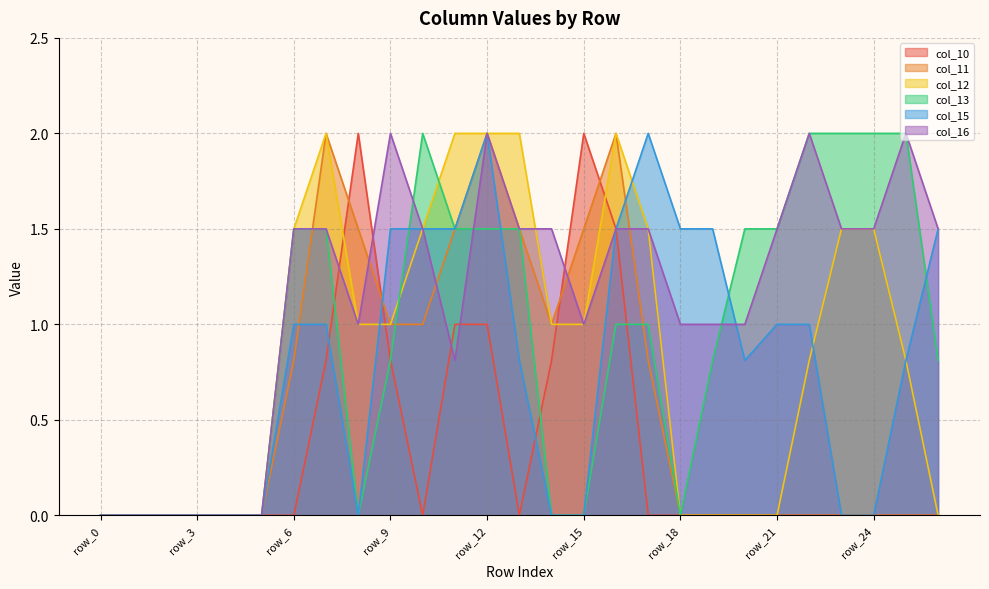

How many data points does each series have?

27